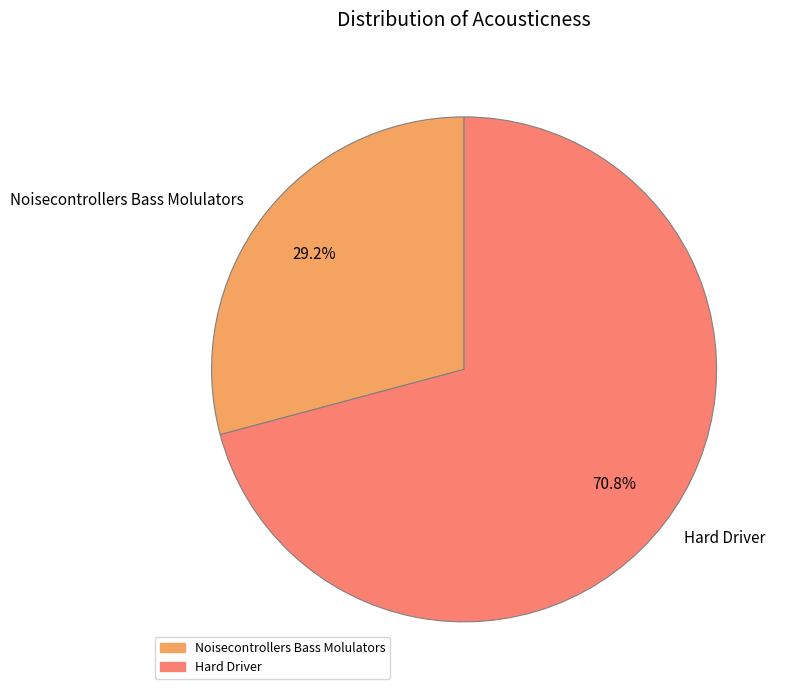

Rank the categories by value from highest to lowest.

Hard Driver, Noisecontrollers Bass Molulators